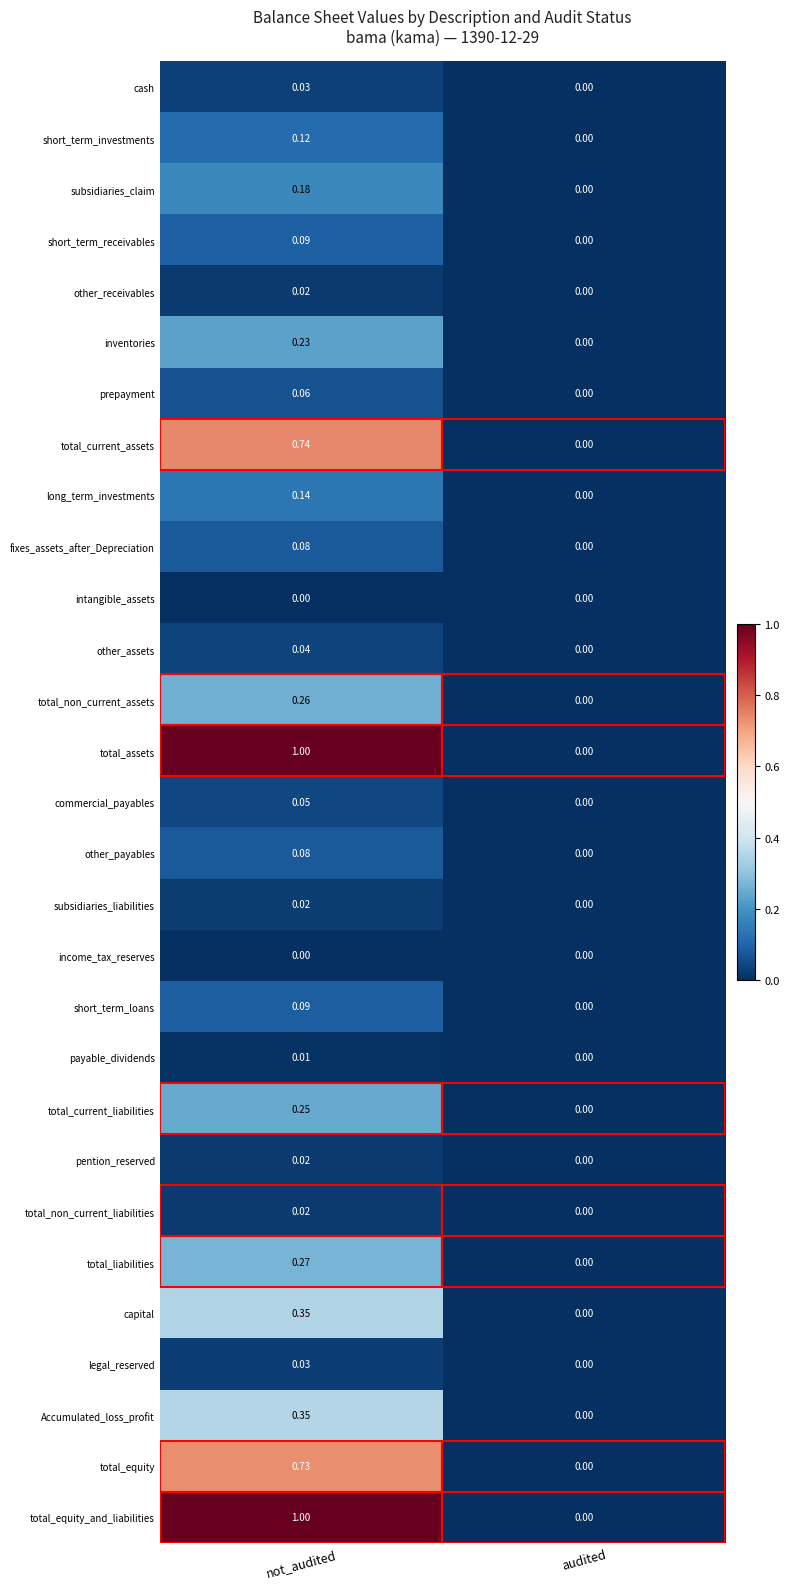

At which label does prepayment reach its peak?

not_audited